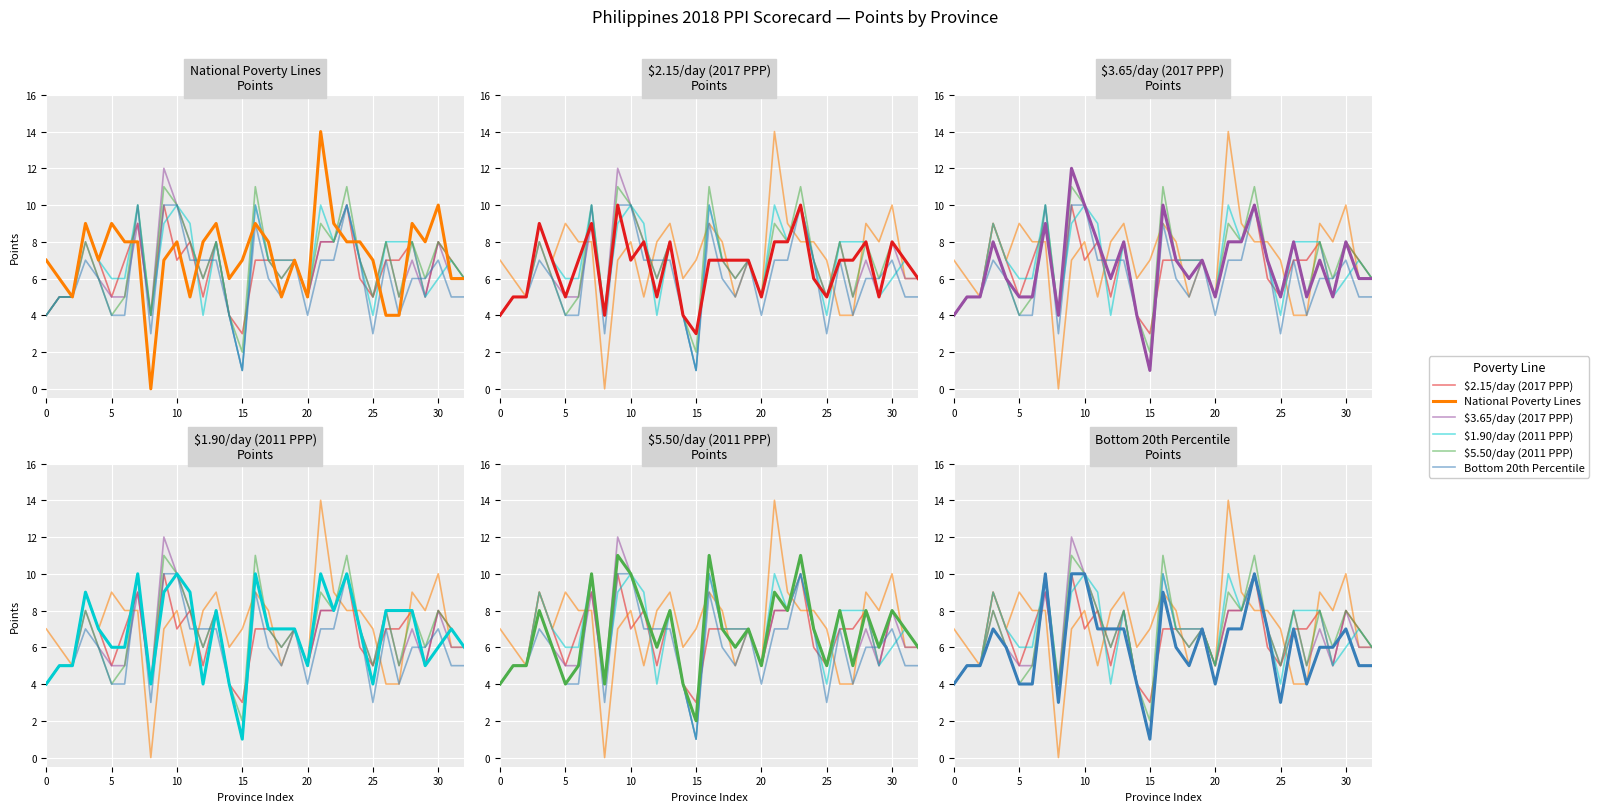

Count the Bottom 20th Percentile values in the range 4 to 7.

25